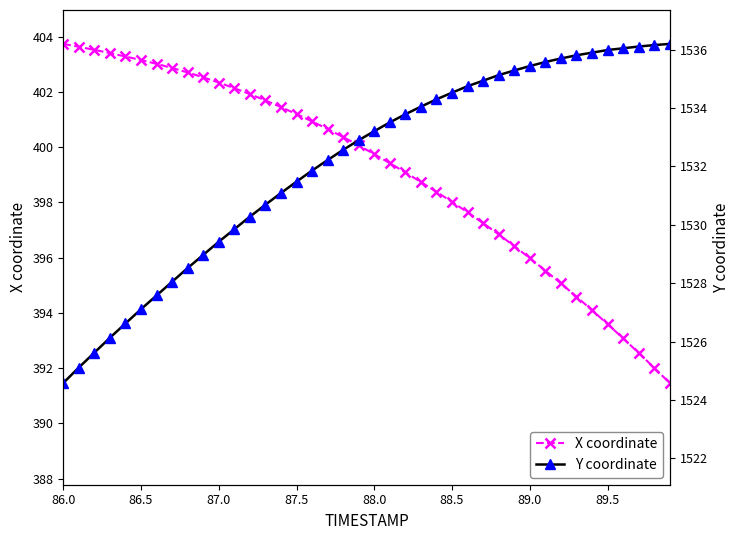

What is the highest value of the X coordinate series?

403.7